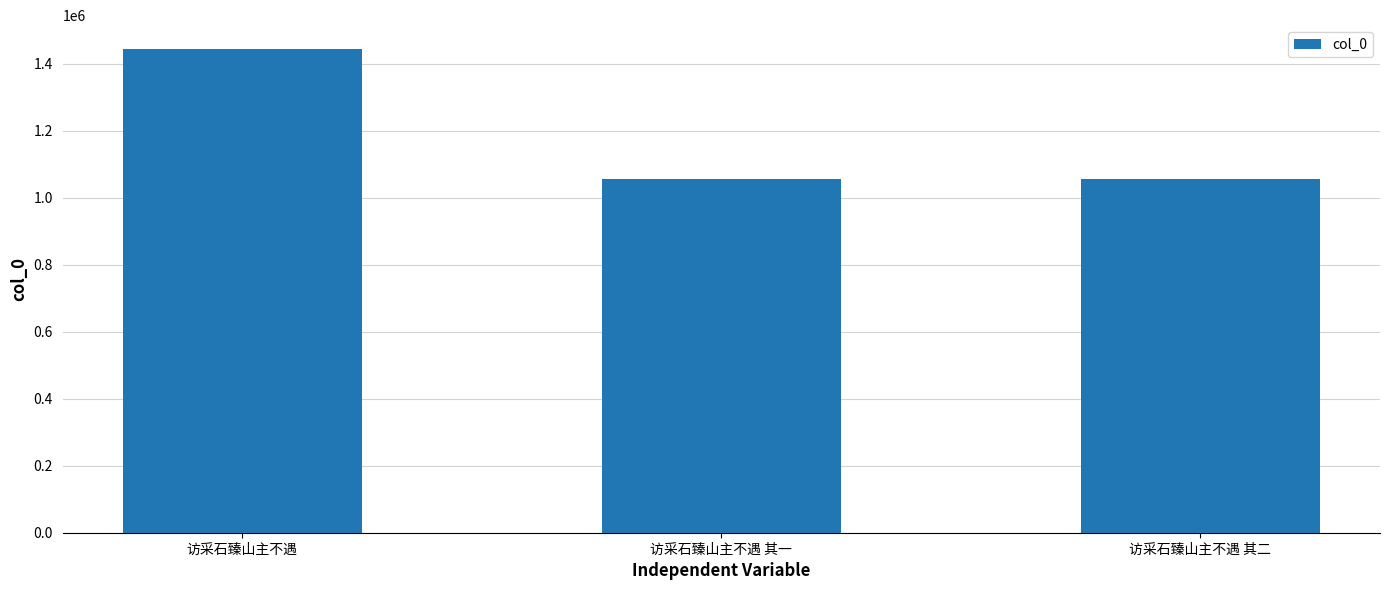

Which label corresponds to the largest value in the chart?

访采石臻山主不遇